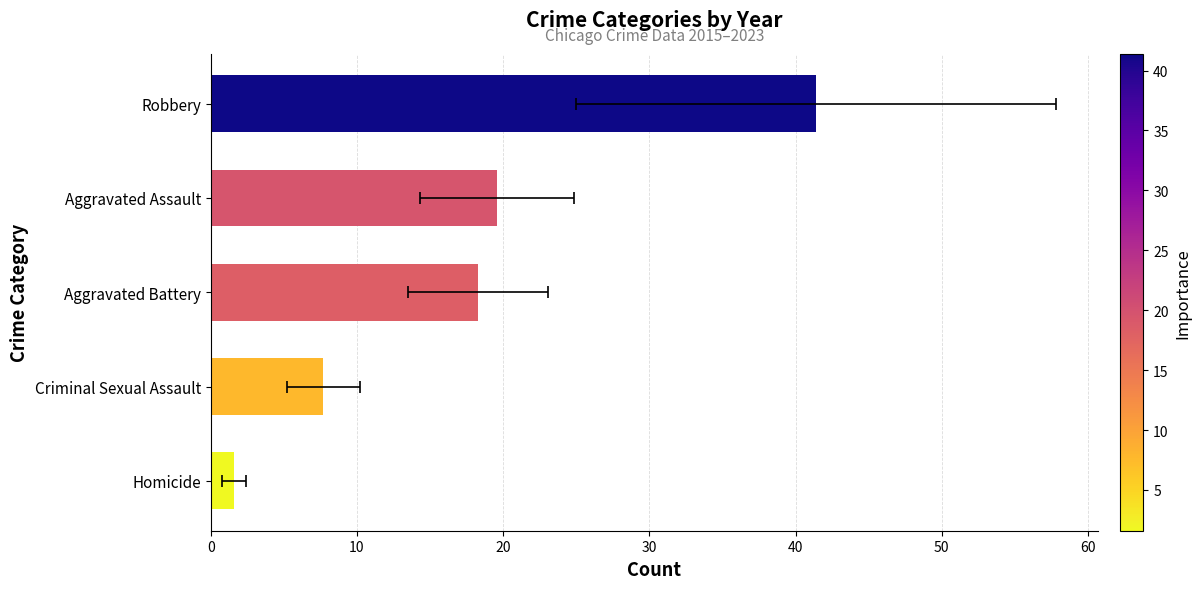

Reading left to right, extract all data points from this chart.

1.6	7.7	18.3	19.6	41.4